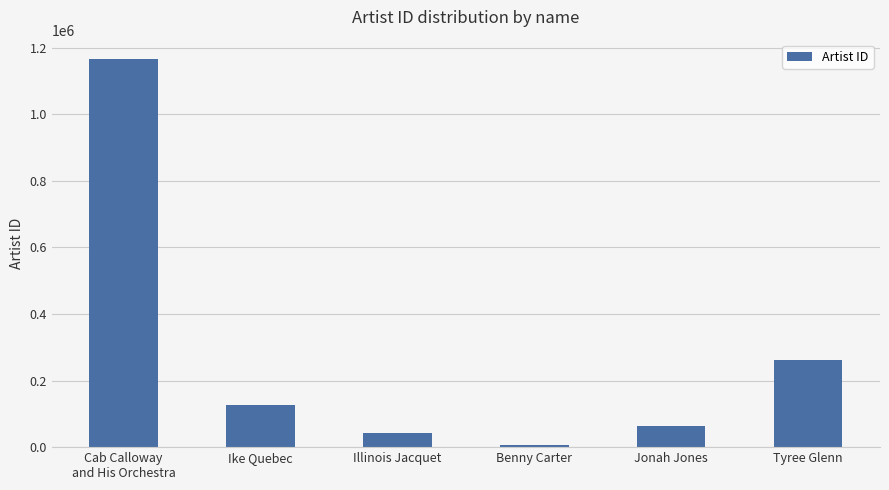

What is the value of the 4th bar from the left?

5449